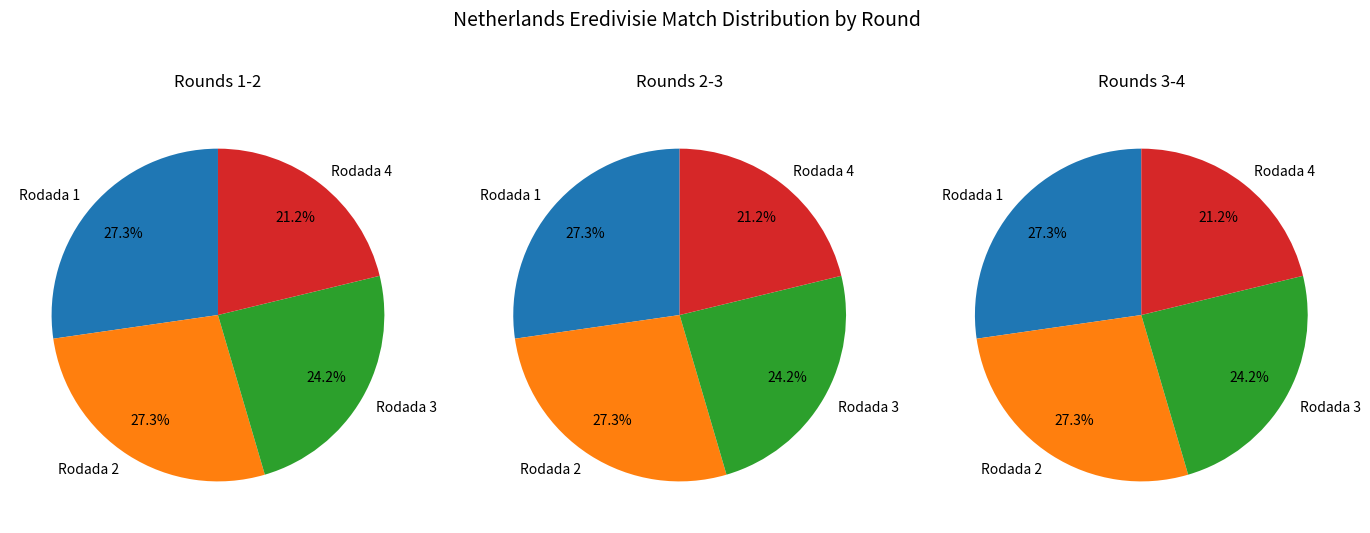

True or false: Rodada 2 accounts for 27% of the total.

True